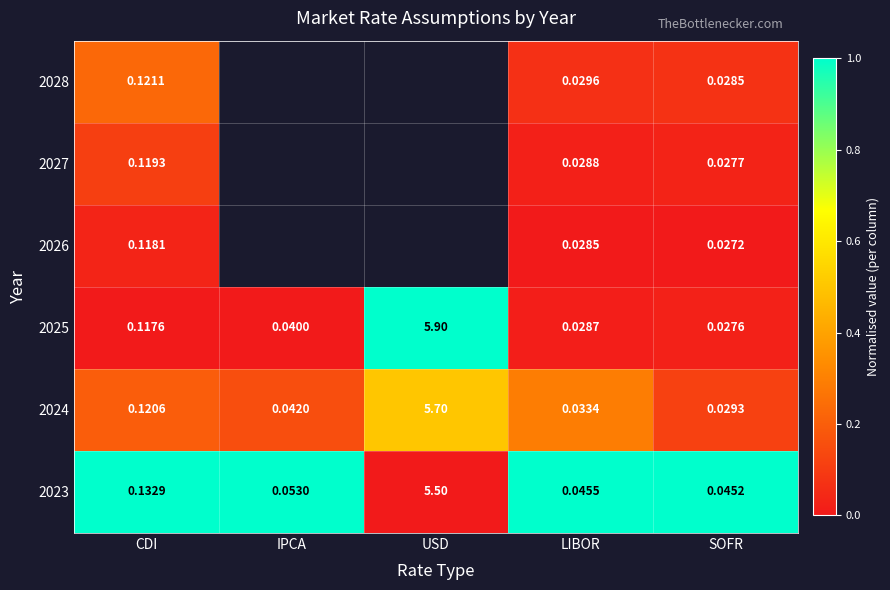

Rank the categories by 2025 value from lowest to highest.

SOFR, LIBOR, IPCA, CDI, USD